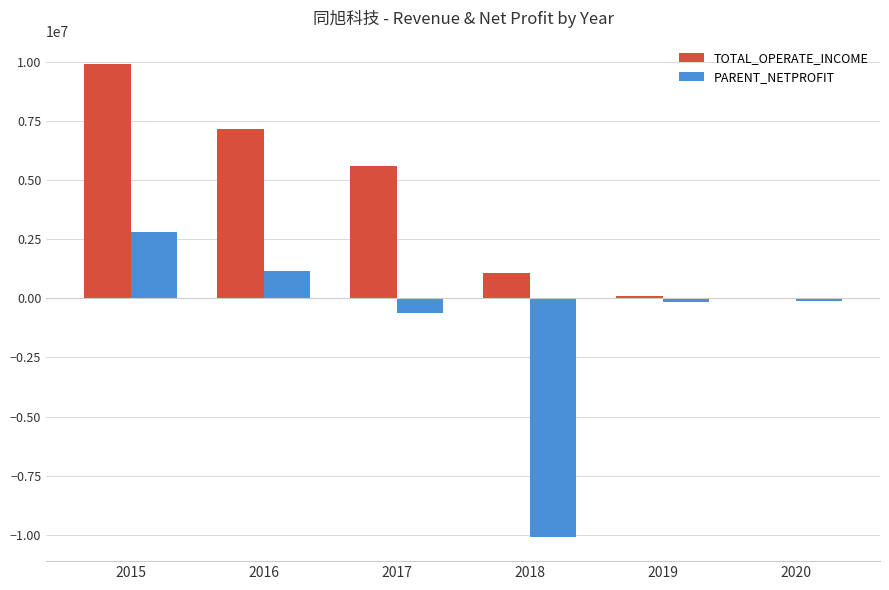

Which series changed the most between 2015 and 2018?

PARENT_NETPROFIT